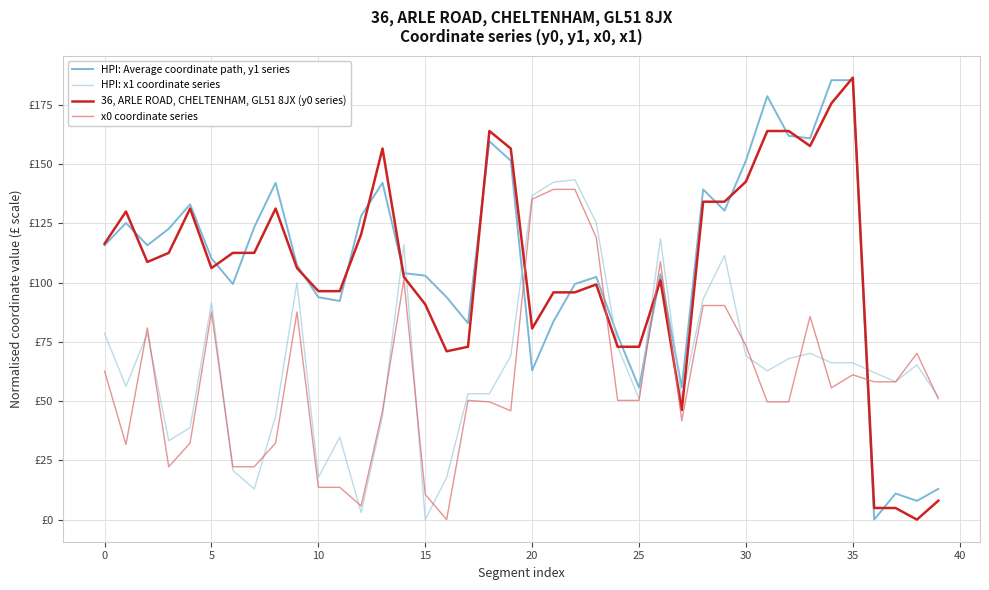

What are all the series names shown in the legend?

HPI: Average coordinate path, y1 series, HPI: x1 coordinate series, 36, ARLE ROAD, CHELTENHAM, GL51 8JX (y0 series), x0 coordinate series